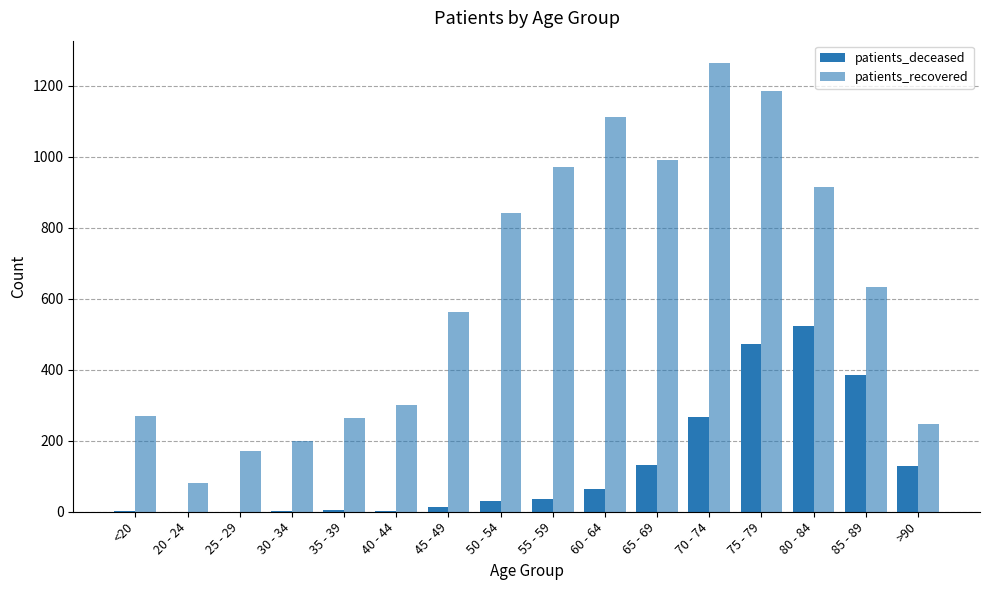

Does the chart contain stacked bars?

No